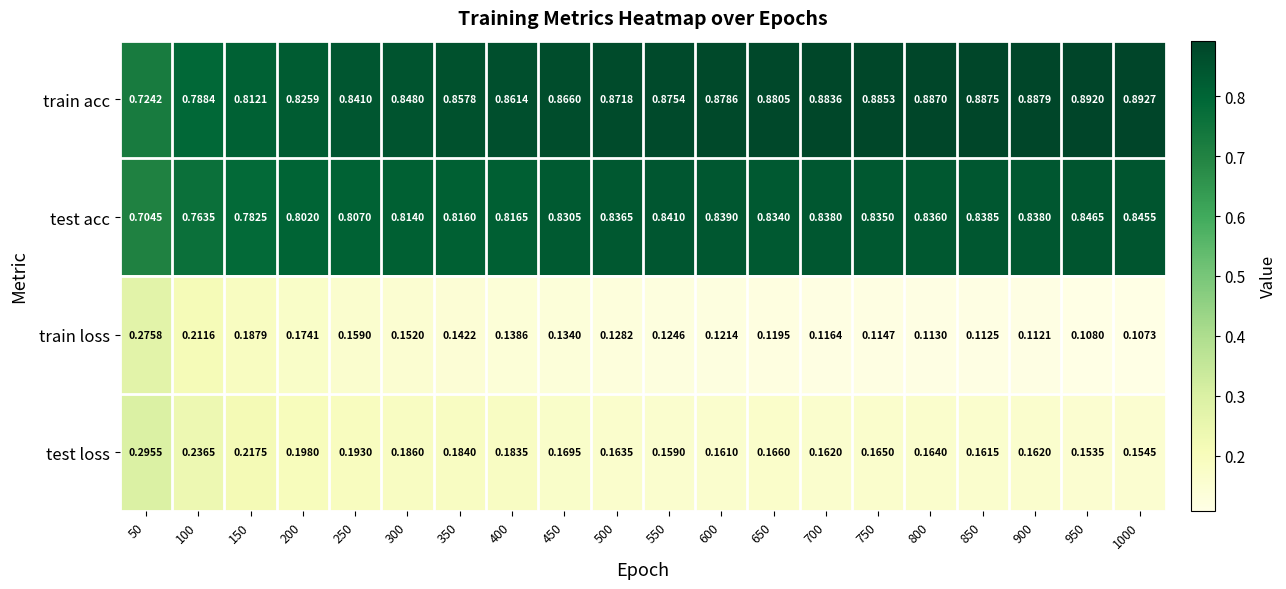

At 950, list the series in order from smallest to largest.

train loss, test loss, test acc, train acc